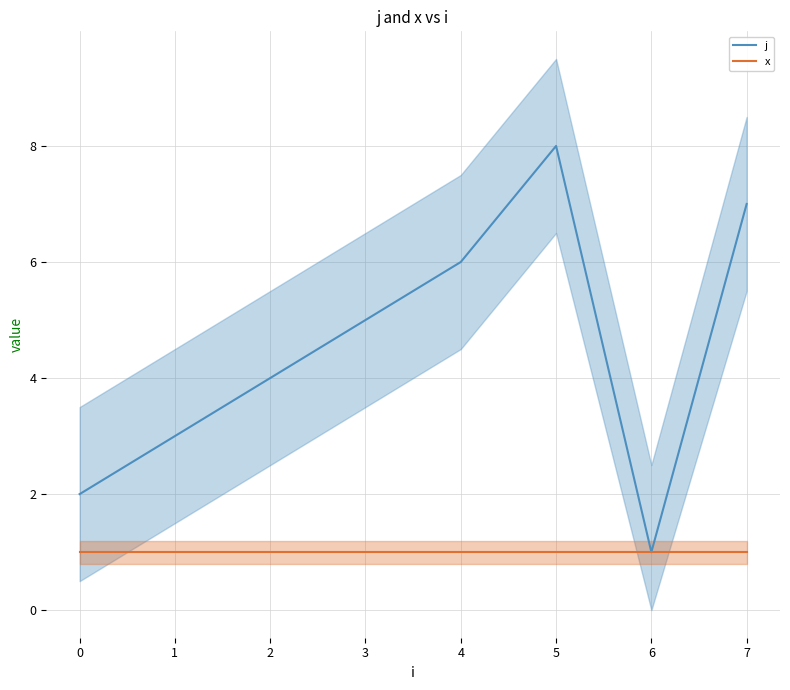

True or false: j has a value of 4 at 2.

True